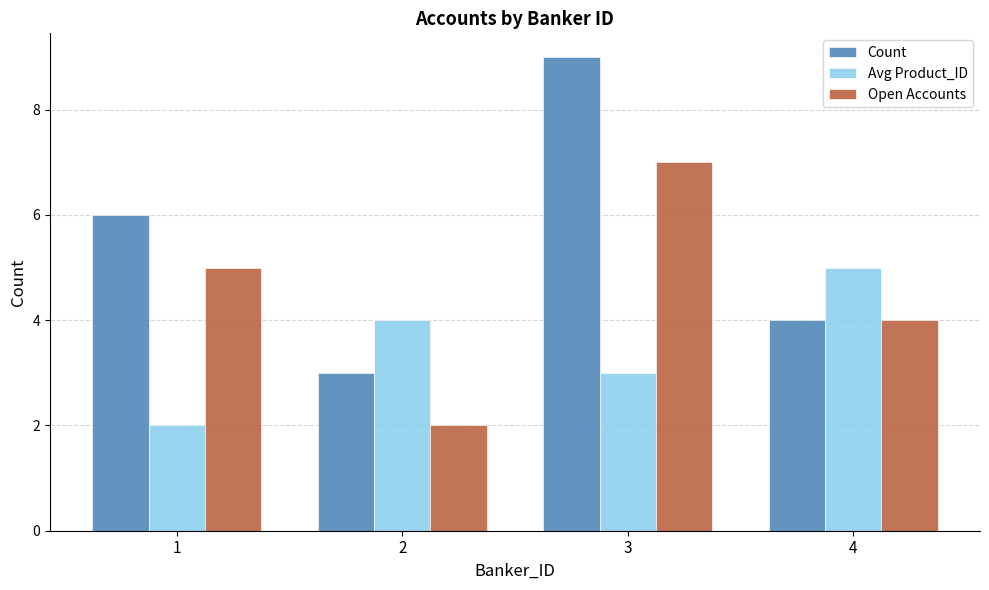

At which category is the sum across all series the highest?

3